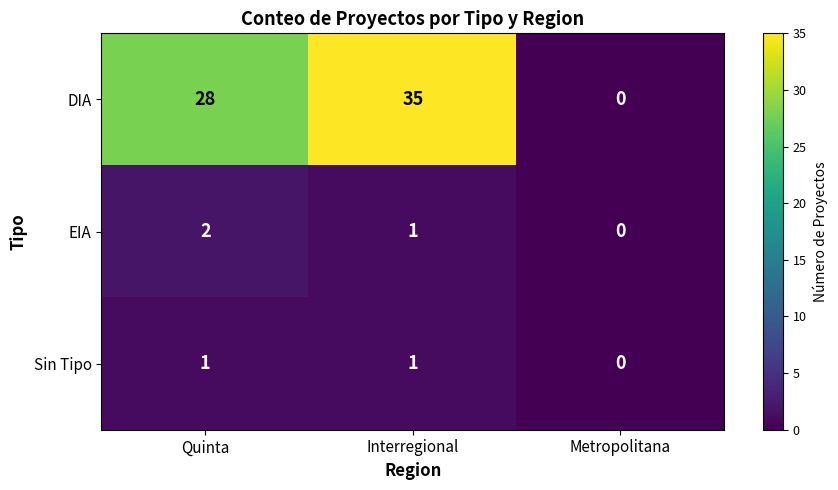

Reading left to right, transcribe all the data shown in this chart.

DIA: 28	35	0
EIA: 2	1	0
Sin Tipo: 1	1	0